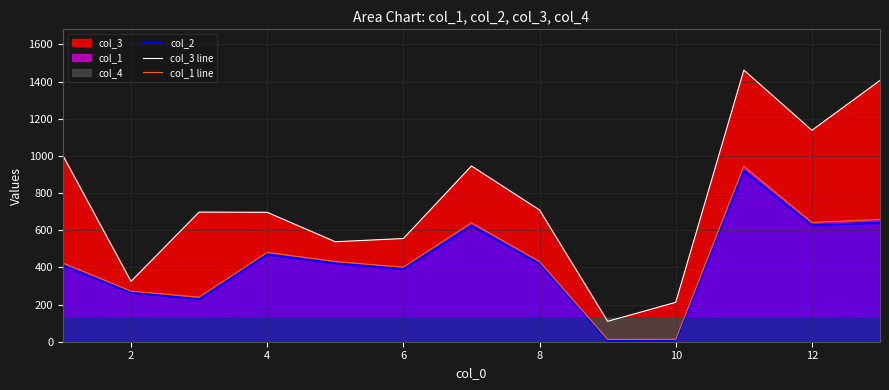

True or false: col_1 line and col_3 line cross at least once.

False